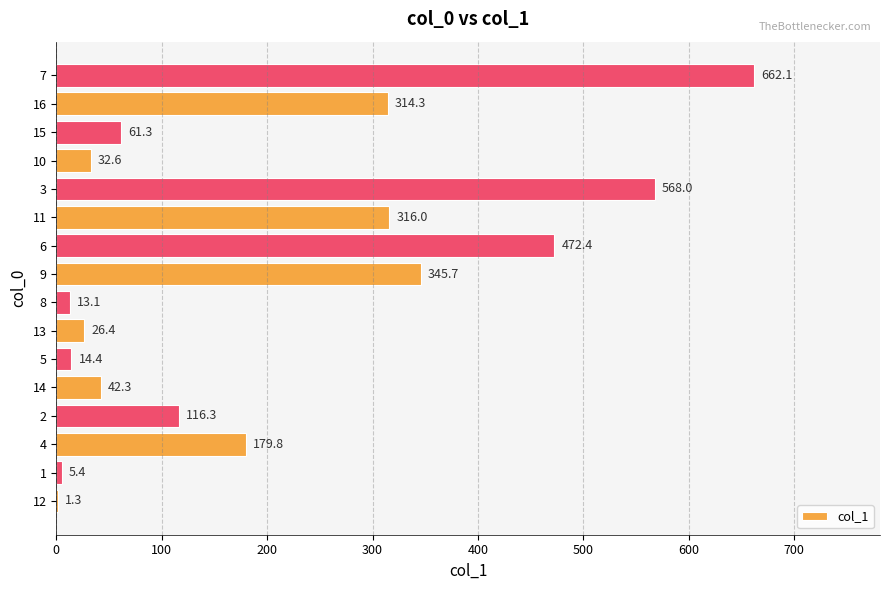

Are the bars horizontal?

Yes